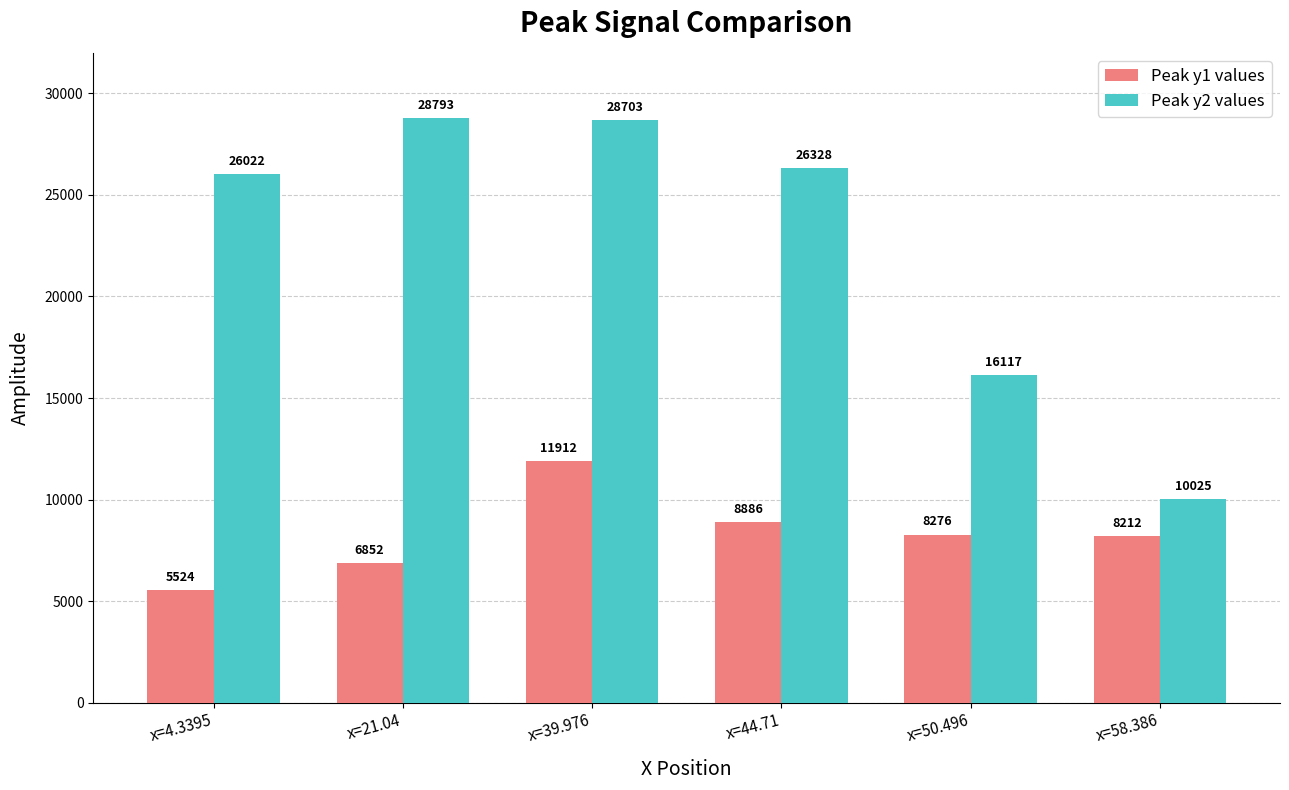

Where does the Peak y2 values series first go above 26328?

x=21.04